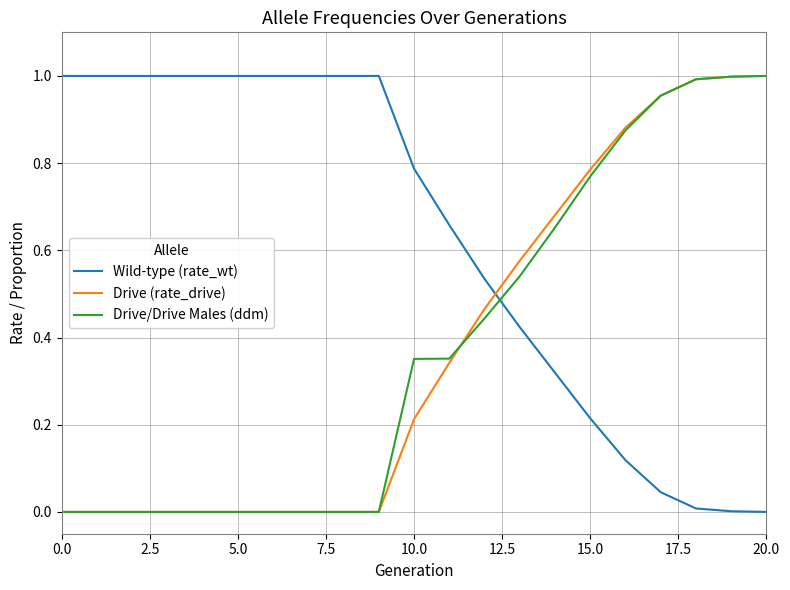

Which series has the largest total across all categories?

Wild-type (rate_wt)